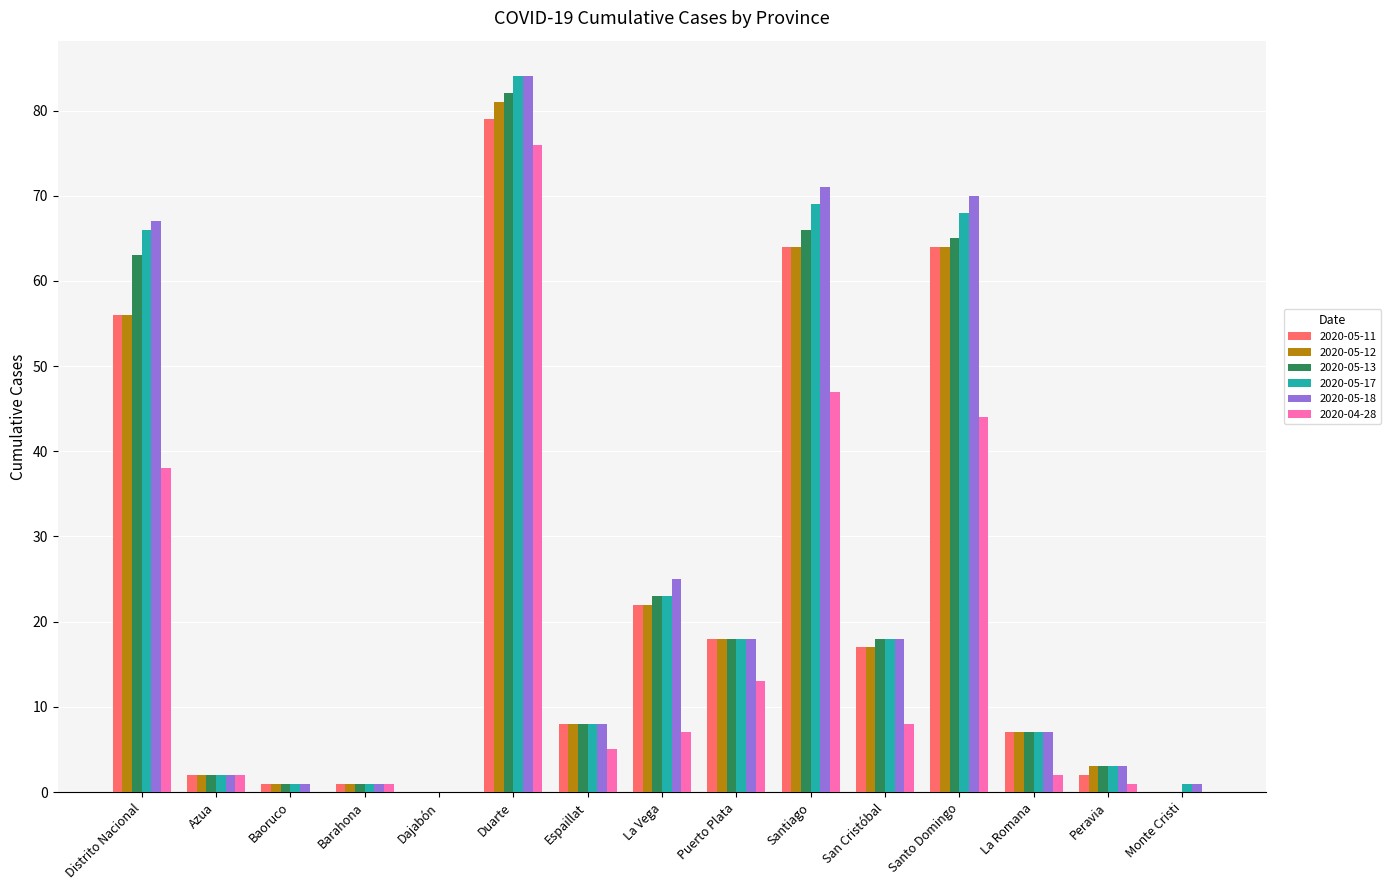

At which category does the chart reach its peak across all series?

Duarte